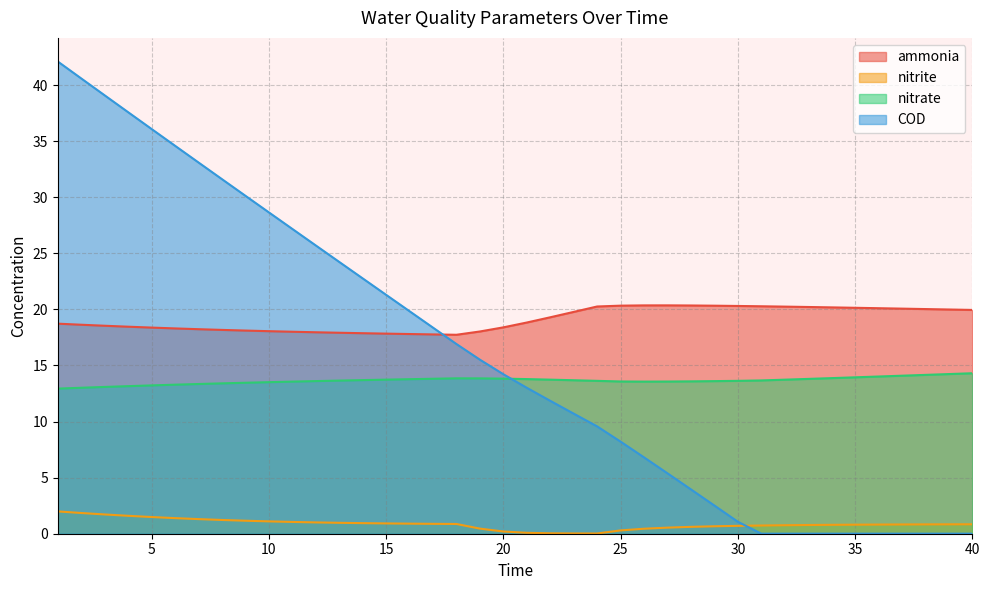

True or false: nitrite and nitrate intersect in this chart.

False